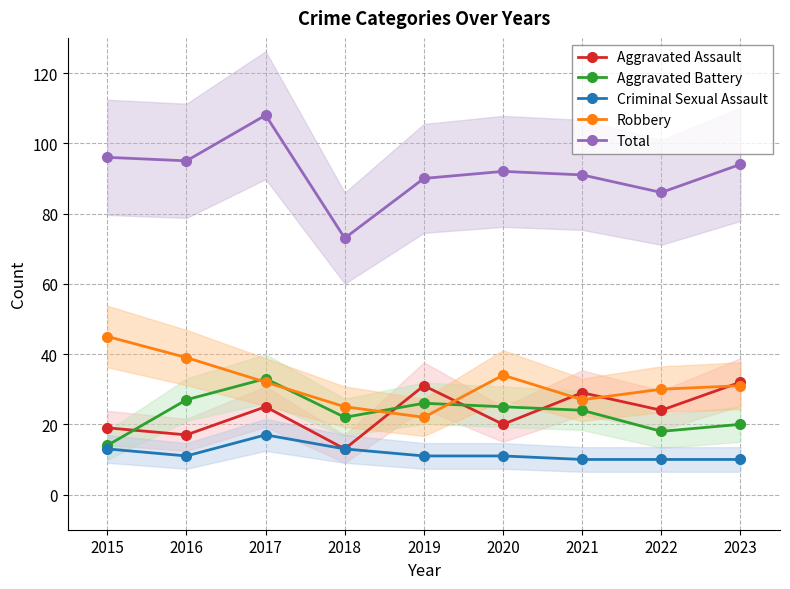

At 2018, list the series in order from largest to smallest.

Total, Robbery, Aggravated Battery, Aggravated Assault, Criminal Sexual Assault